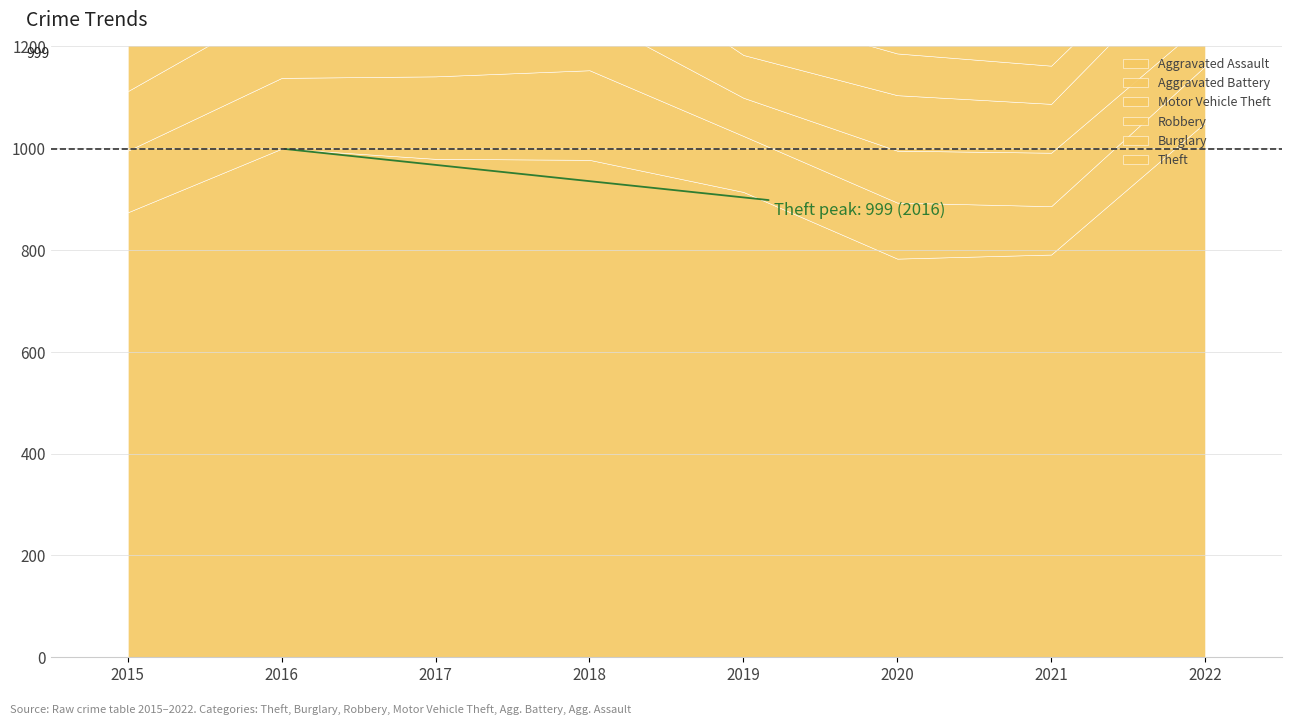

The Aggravated Assault series shows 17 at 2015. True or false?

False